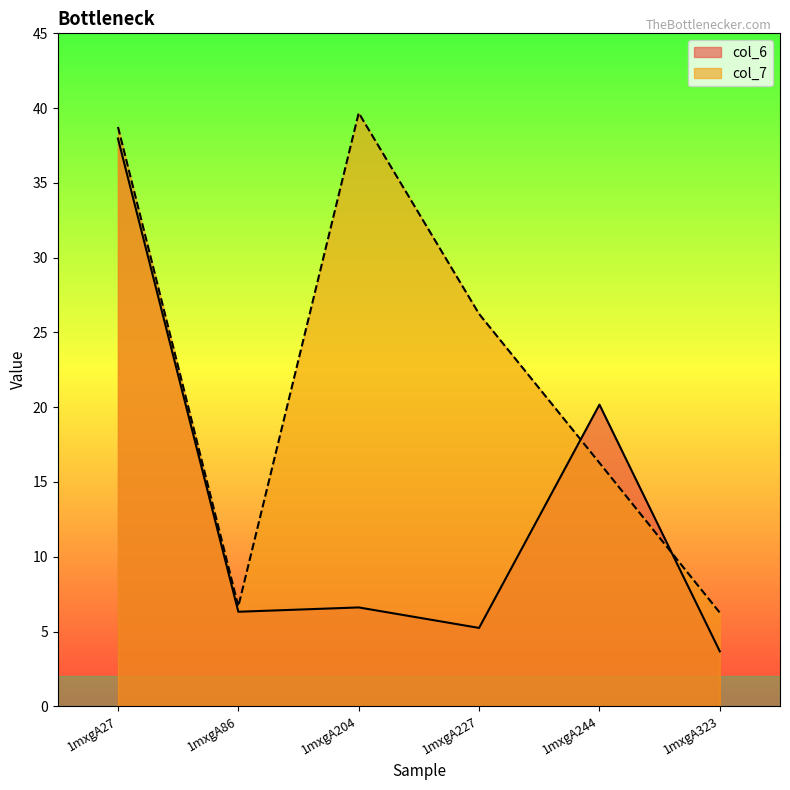

Which label corresponds to the largest value in the chart?

1mxgA204